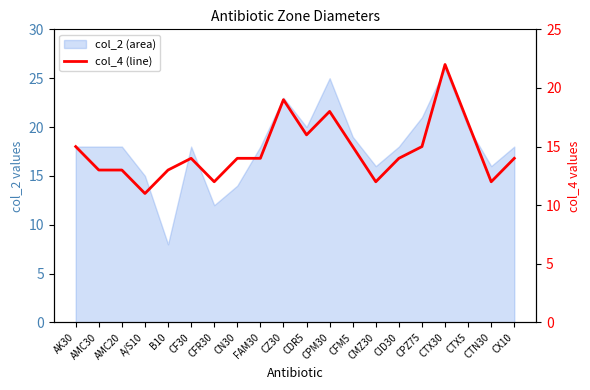

What is the greatest value displayed?

22